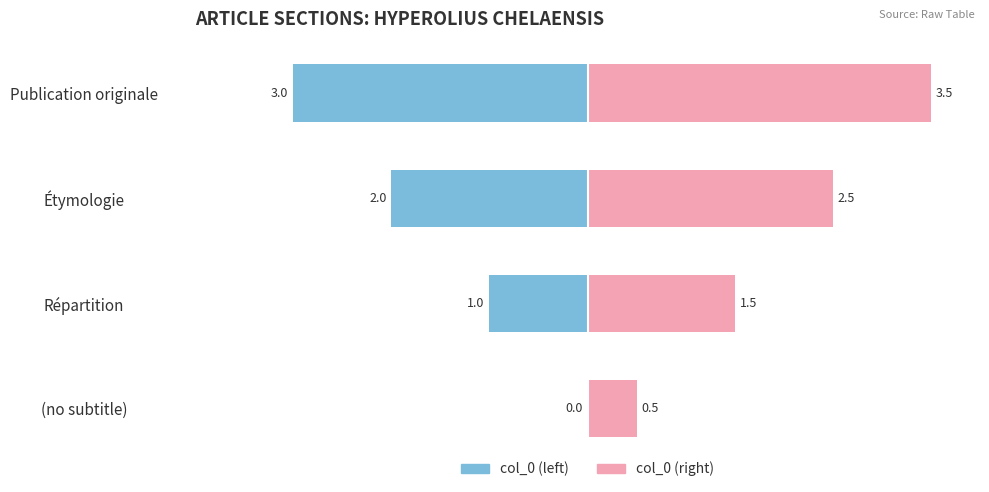

Which series has the largest total across all categories?

col_0 (right)